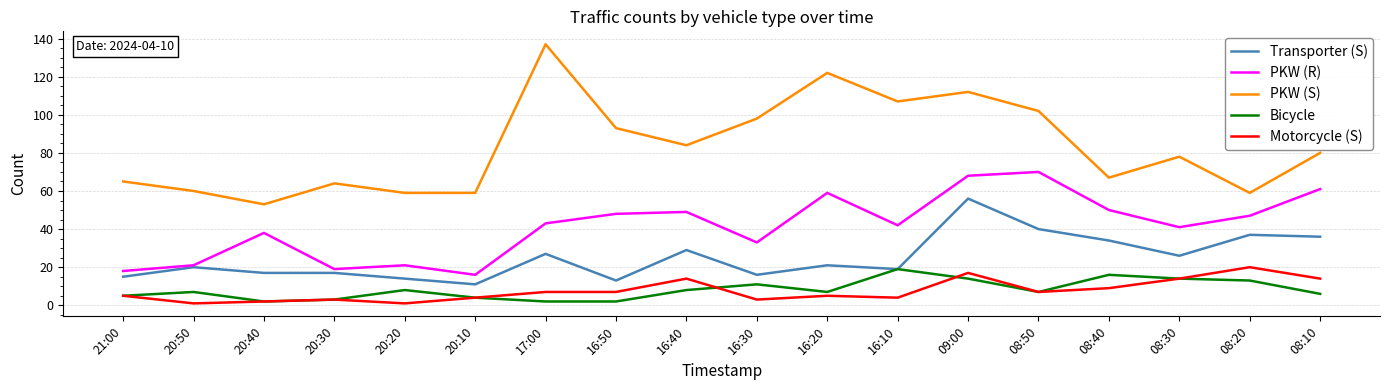

Which series has the largest range (max minus min)?

PKW (S)